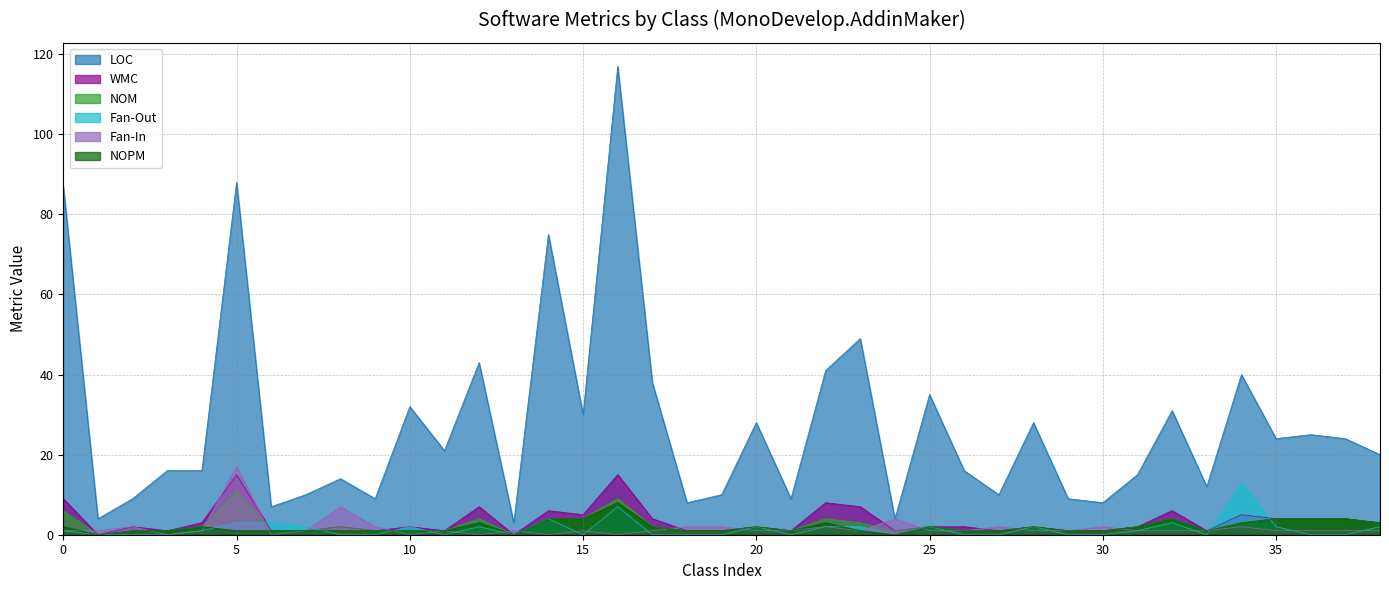

True or false: NOPM and WMC intersect in this chart.

False